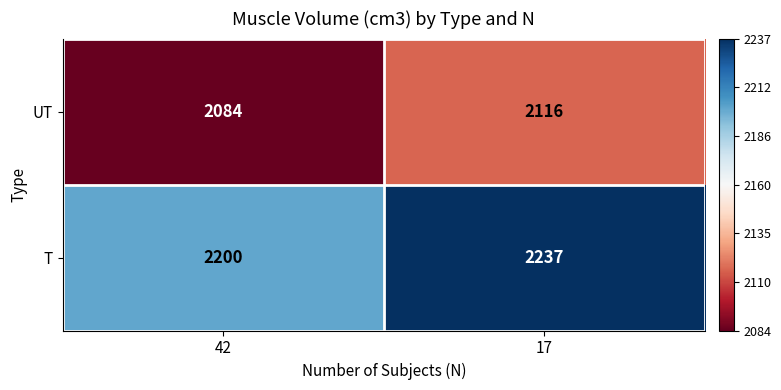

What is the spread (max minus min) of values at 17?

121